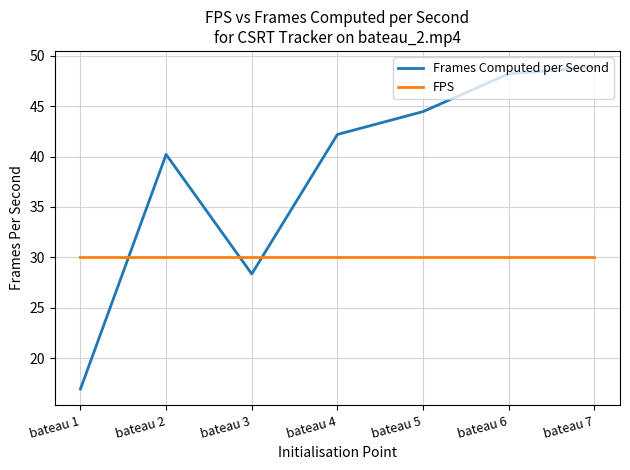

What is the difference between the maximum and second lowest values in the Frames Computed per Second series?

20.5